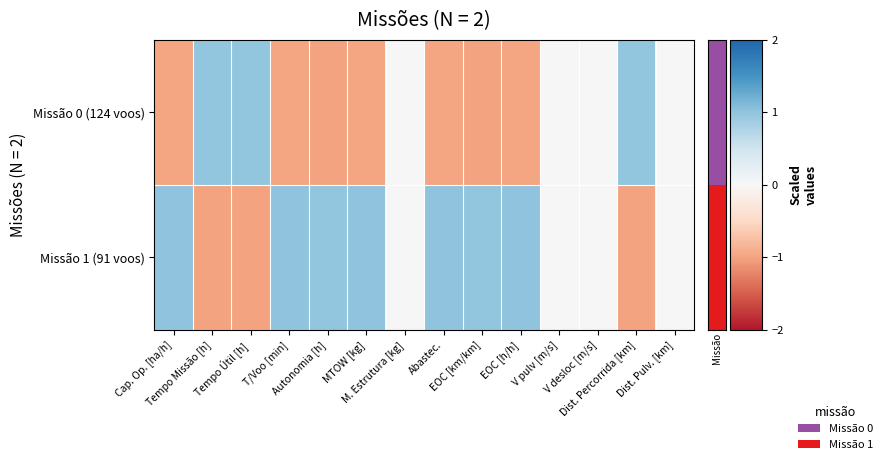

List the series in order of their overall mean, highest first.

Missão 1 (91 voos), Missão 0 (124 voos)